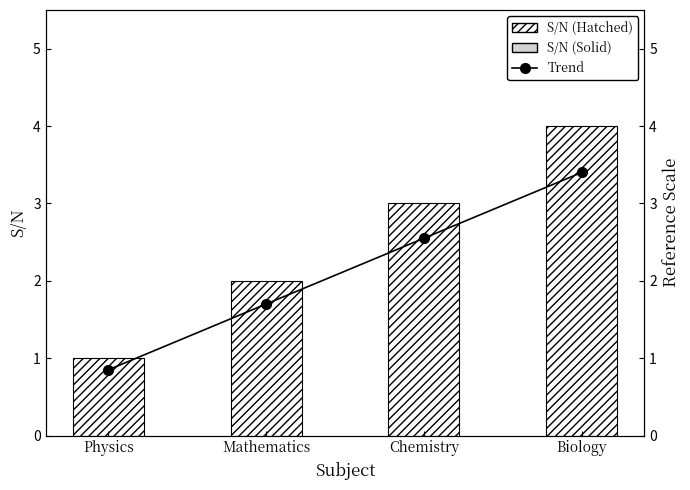

What is the difference between the maximum and minimum values in the S/N series?

3.0